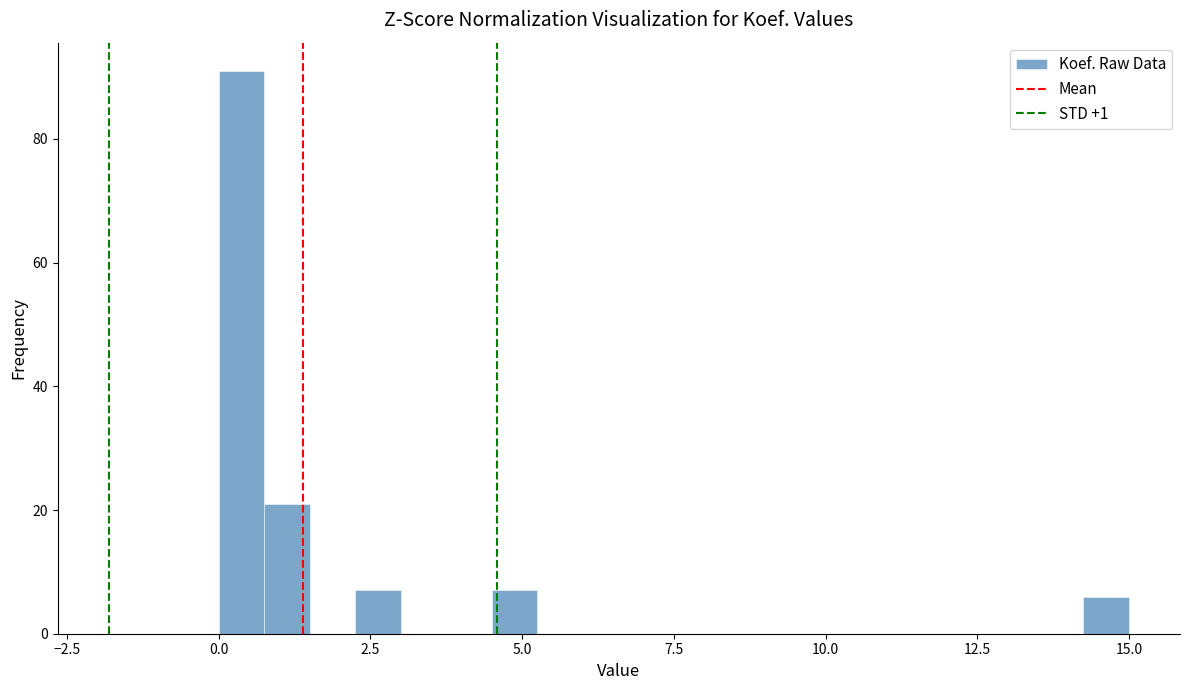

Around what value on the x-axis is the tallest bar? Give the approximate position of its centre, as read against the axis.

0.5